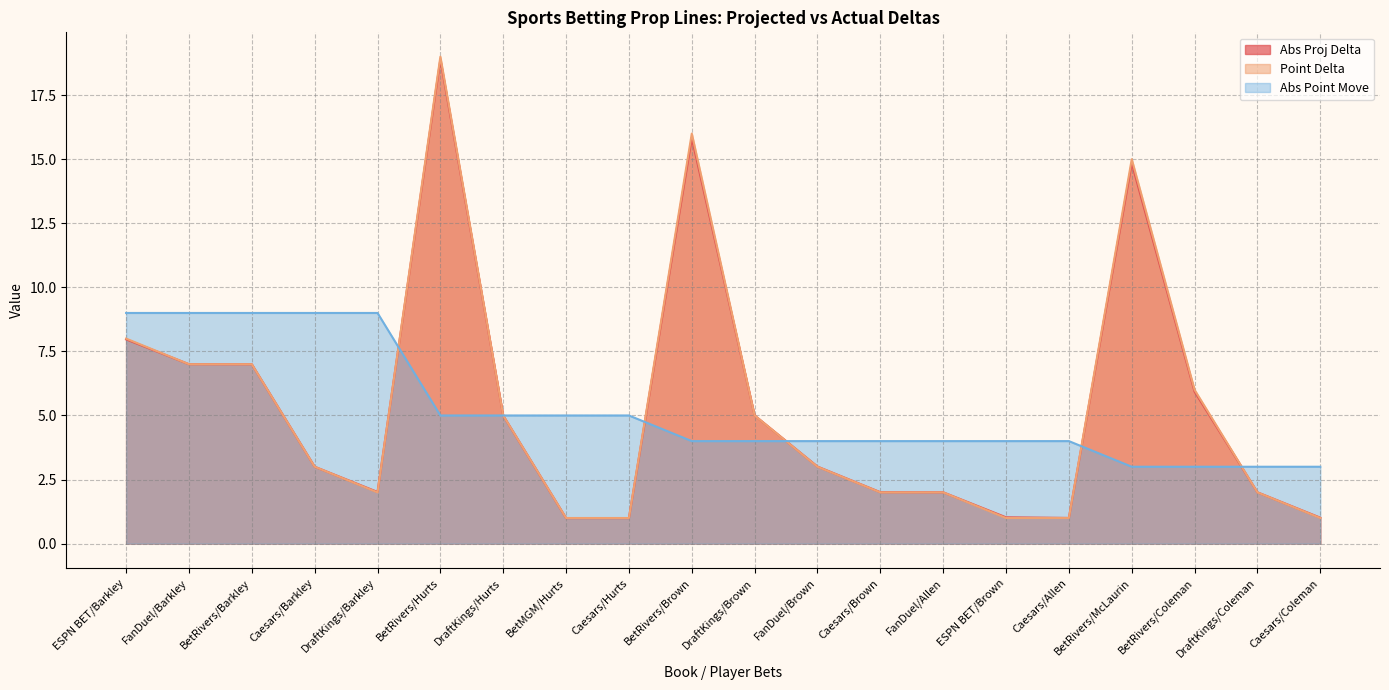

What is the label of the 3rd point from the right?

BetRivers/Coleman